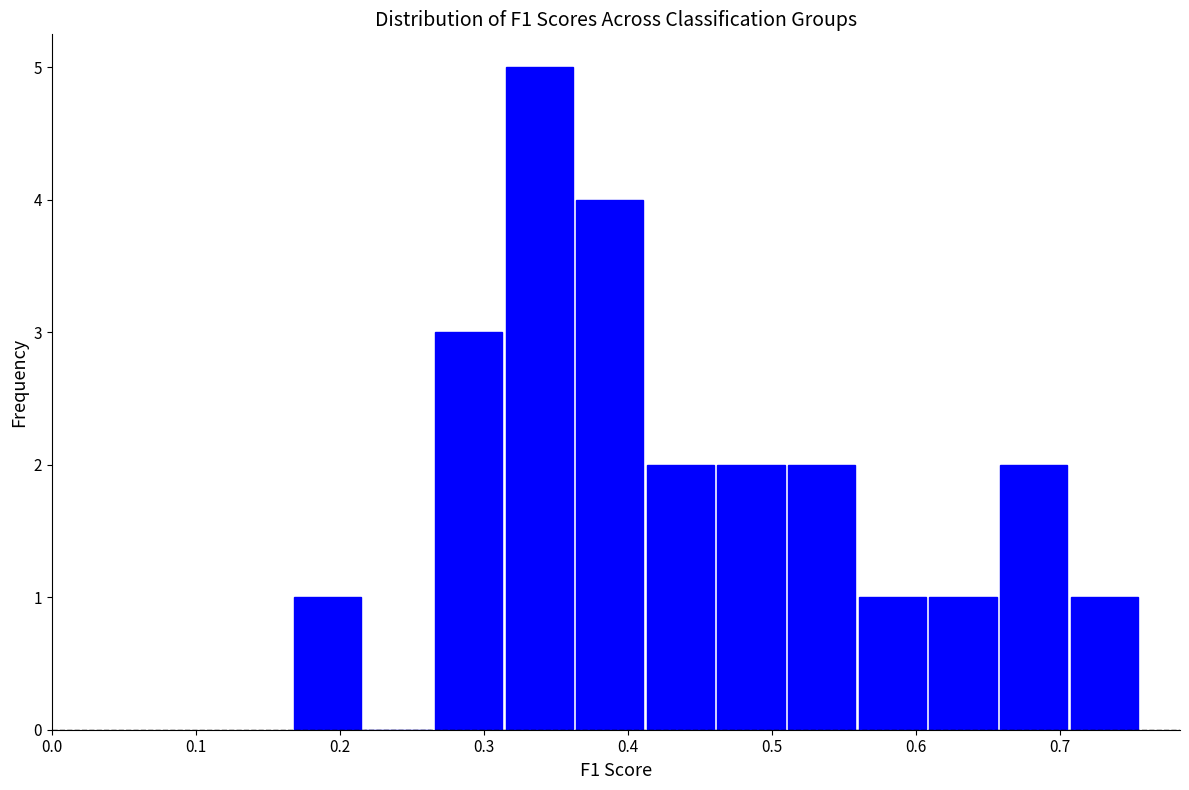

Which range on the x-axis has the tallest bar?

0.31 to 0.36